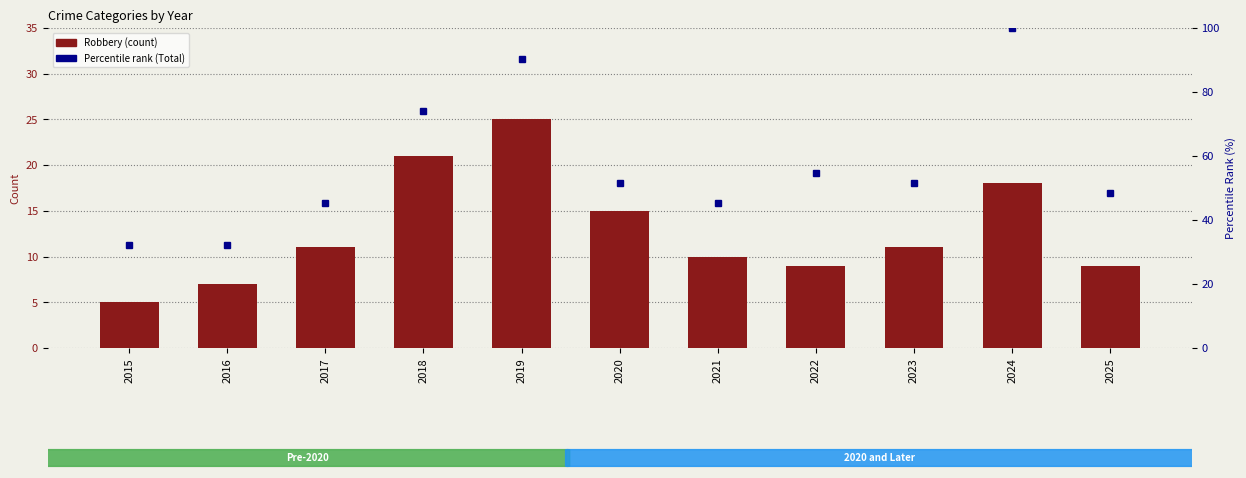

At which category is the sum across all series the highest?

2024